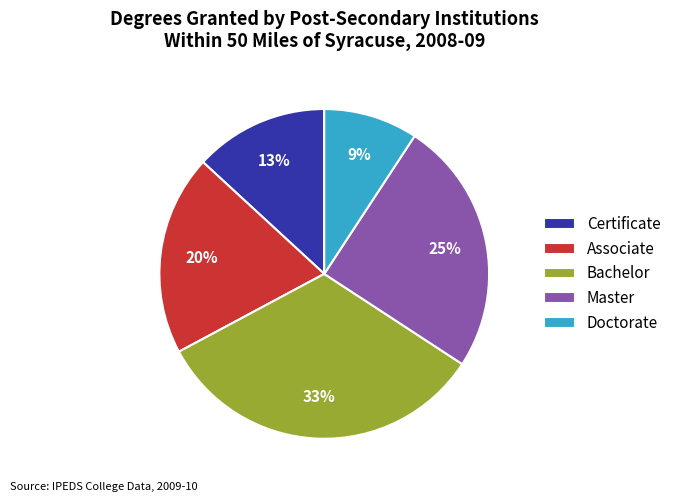

What percentage is the Bachelor slice, to the nearest percent?

33%